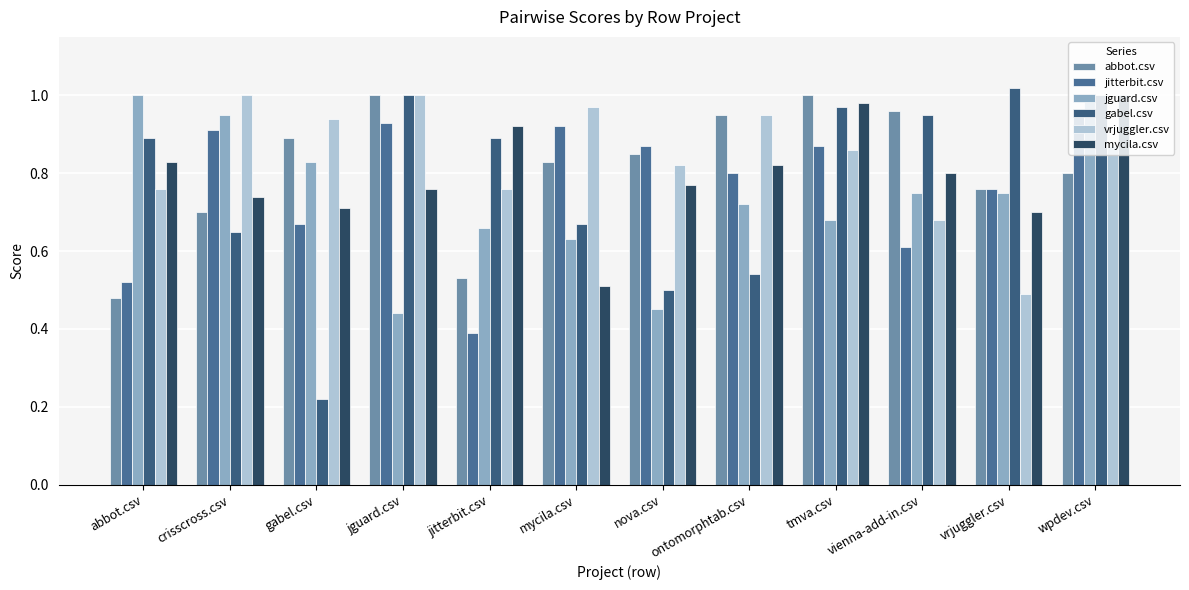

What are all the series names shown in the legend?

abbot.csv, jitterbit.csv, jguard.csv, gabel.csv, vrjuggler.csv, mycila.csv